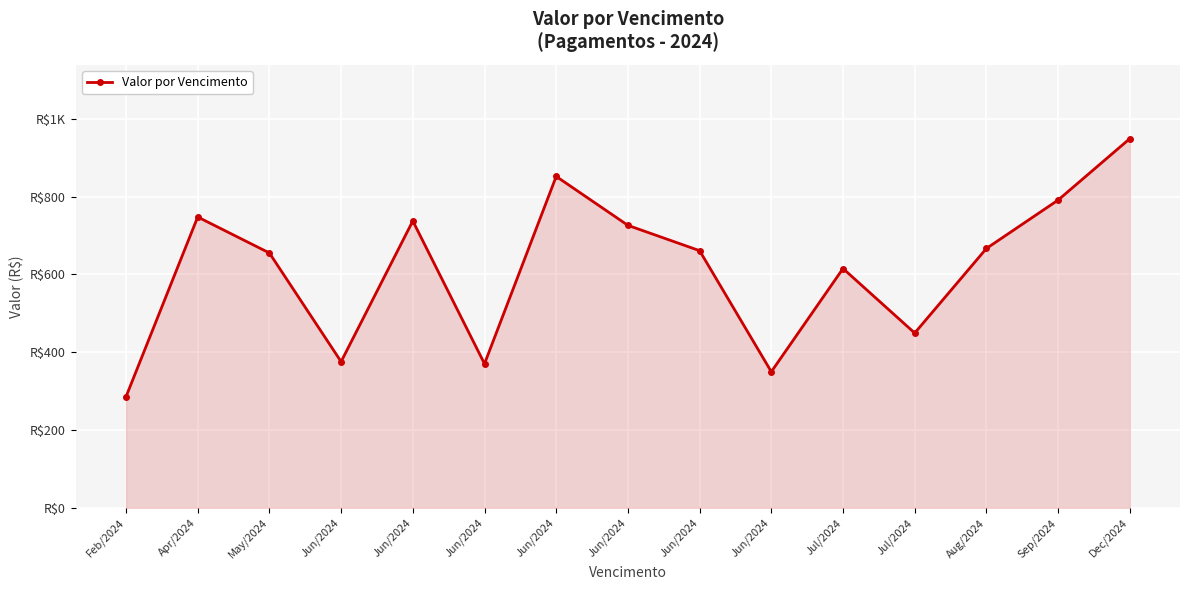

Rank the categories by value from highest to lowest.

Dec/2024, Jun/2024, Sep/2024, Apr/2024, Jun/2024, Jun/2024, Aug/2024, Jun/2024, May/2024, Jul/2024, Jul/2024, Jun/2024, Jun/2024, Jun/2024, Feb/2024